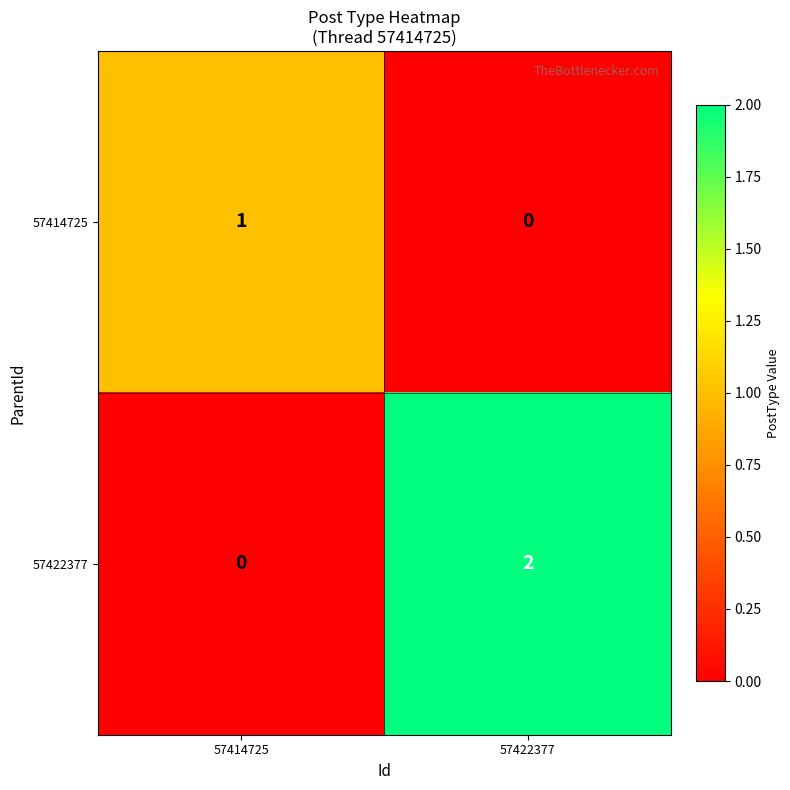

Is it true that 57422377 equals 4 at 57422377?

False